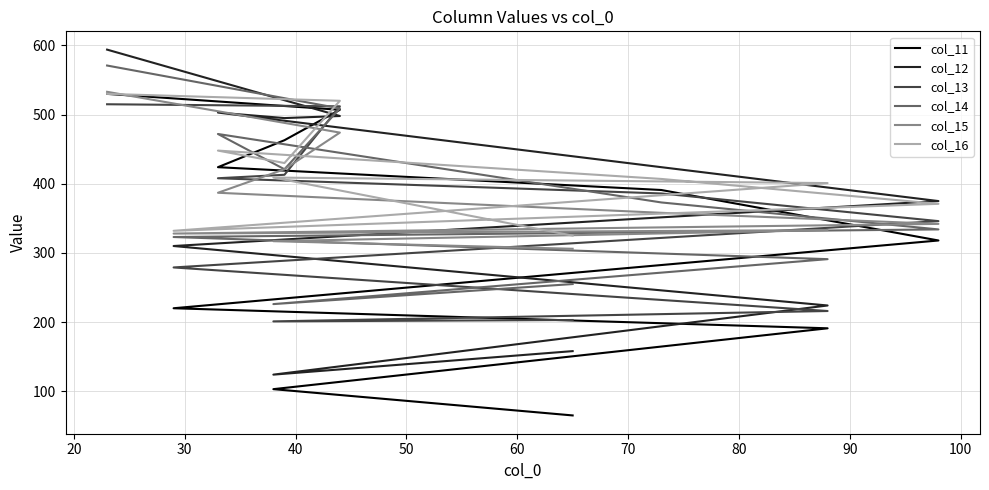

Between 40 and 20, which is larger?

20